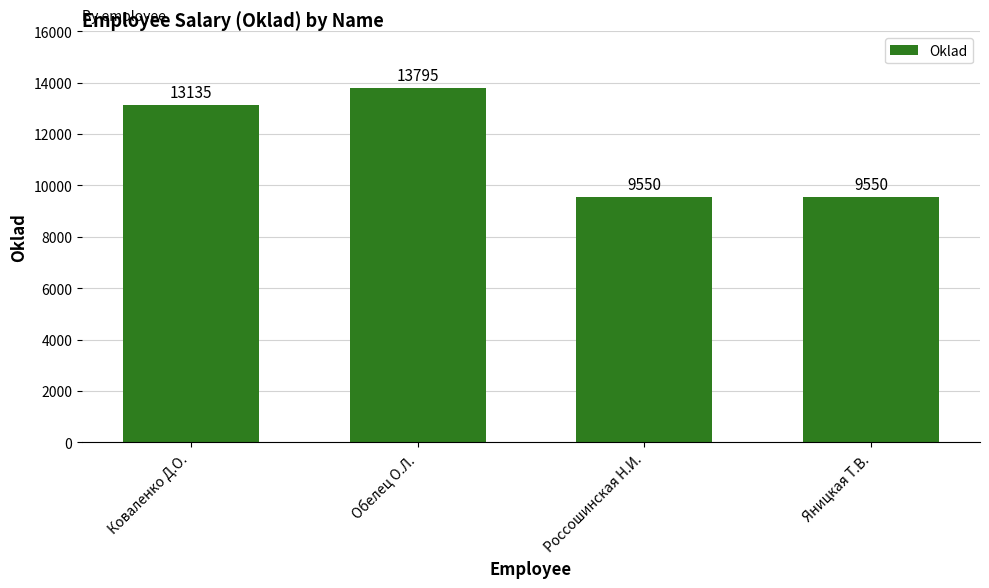

What is the ratio of the value at Обелец О.Л. to the value at Коваленко Д.О.?

1.1